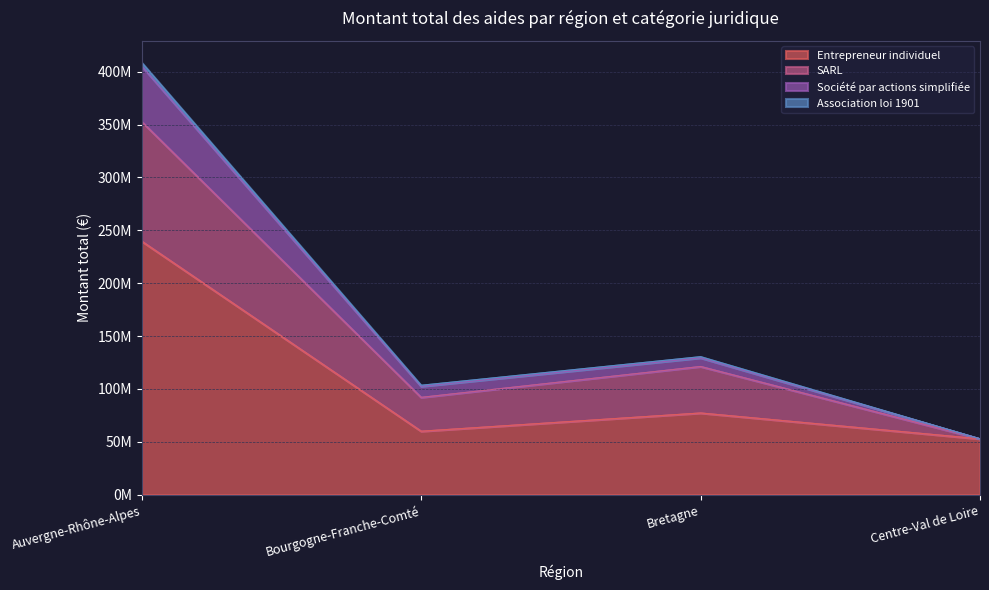

The value of Entrepreneur individuel at Centre-Val de Loire is 25739037. True or false?

False